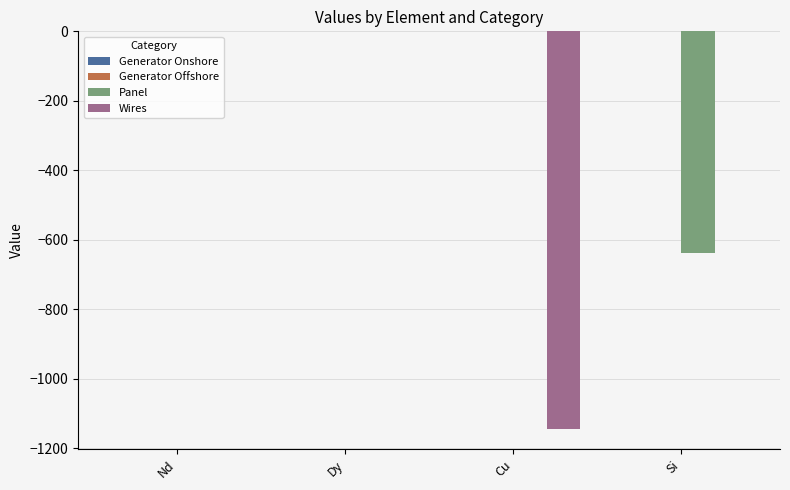

How many distinct data groups are displayed?

4